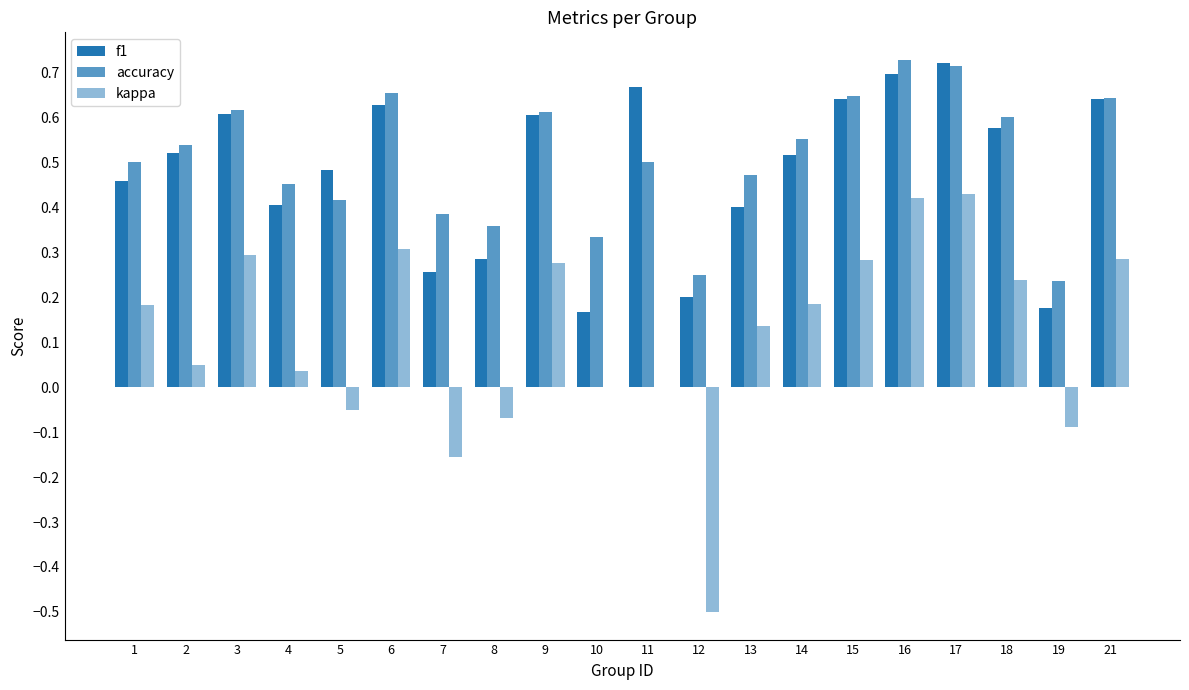

Does the chart contain stacked bars?

No